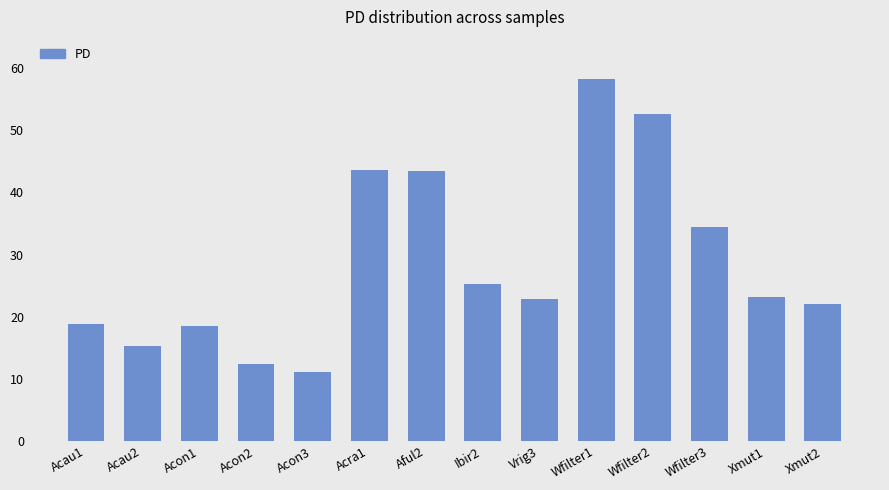

What is the sum of the values at Acau1 and Acon1?

37.3